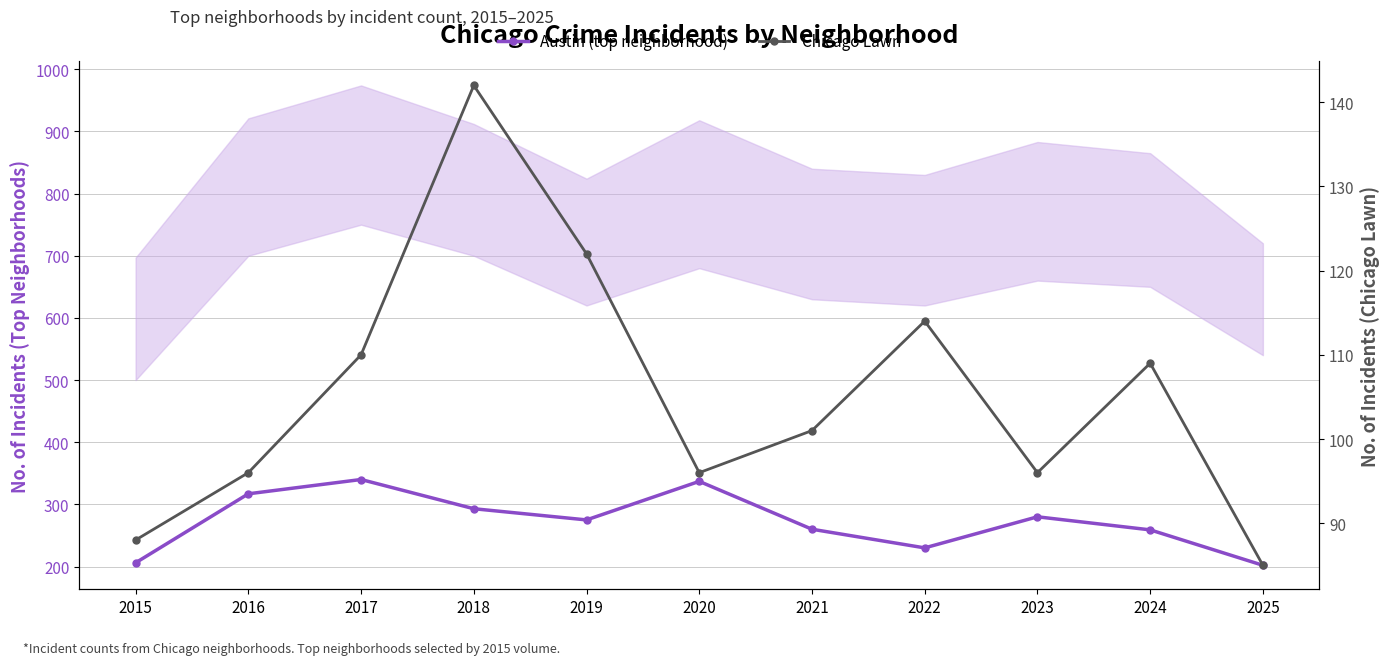

Between 2023 and 2022, which is larger?

2023